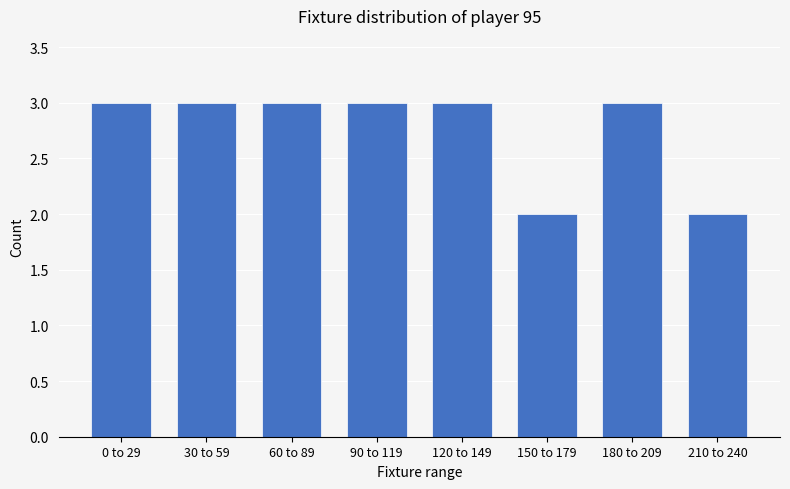

Reading left to right, what are all the values shown in this chart?

3	3	3	3	3	2	3	2